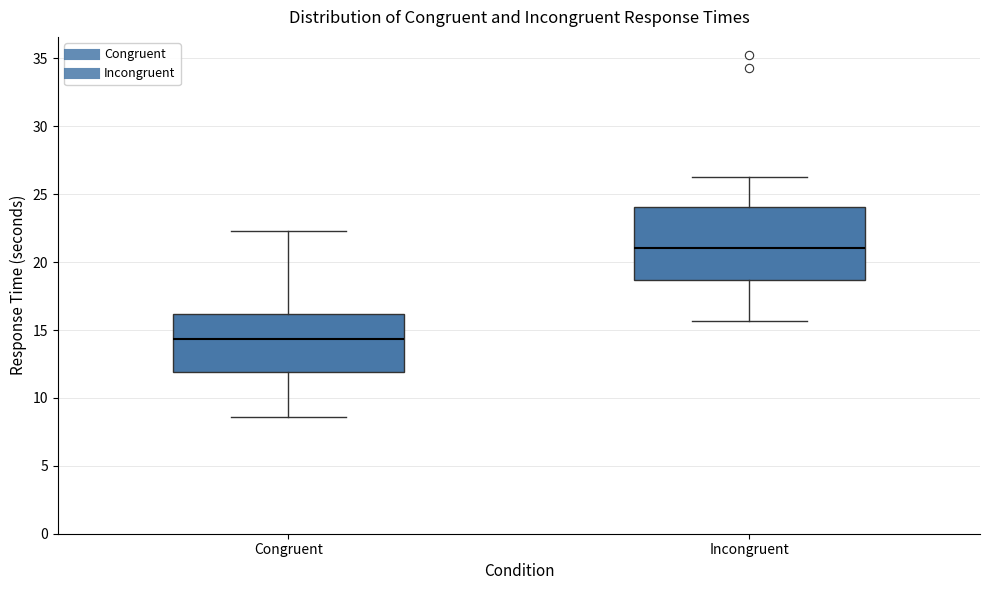

Reading left to right, read every box against the y-axis: the position of its median line, the range the box covers, and the ends of its whiskers. The values are not printed on the chart, so give them approximately, as read against the axis.

Congruent: median 14.5, box 12.0 to 16.0, whiskers 8.5 to 22.5
Incongruent: median 21.0, box 18.5 to 24.0, whiskers 15.5 to 26.5